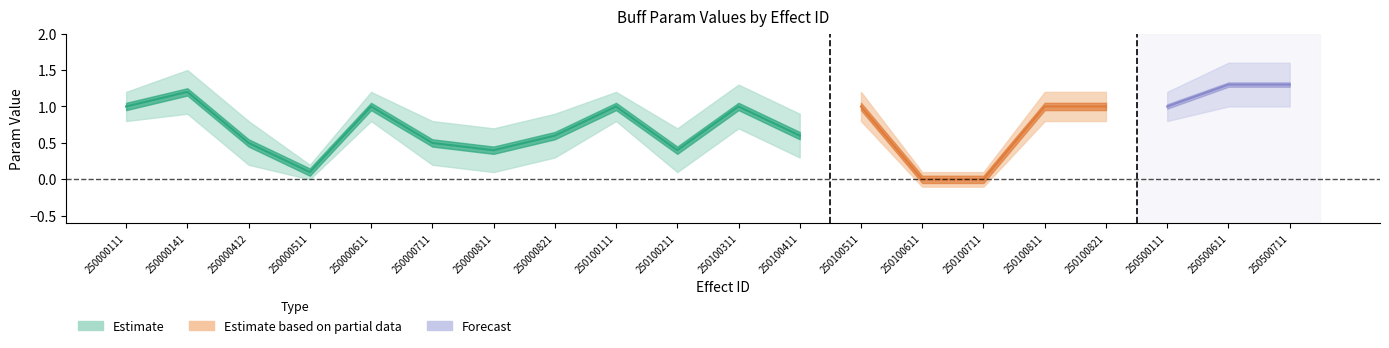

How many values in the param1_lower series are below 0?

1